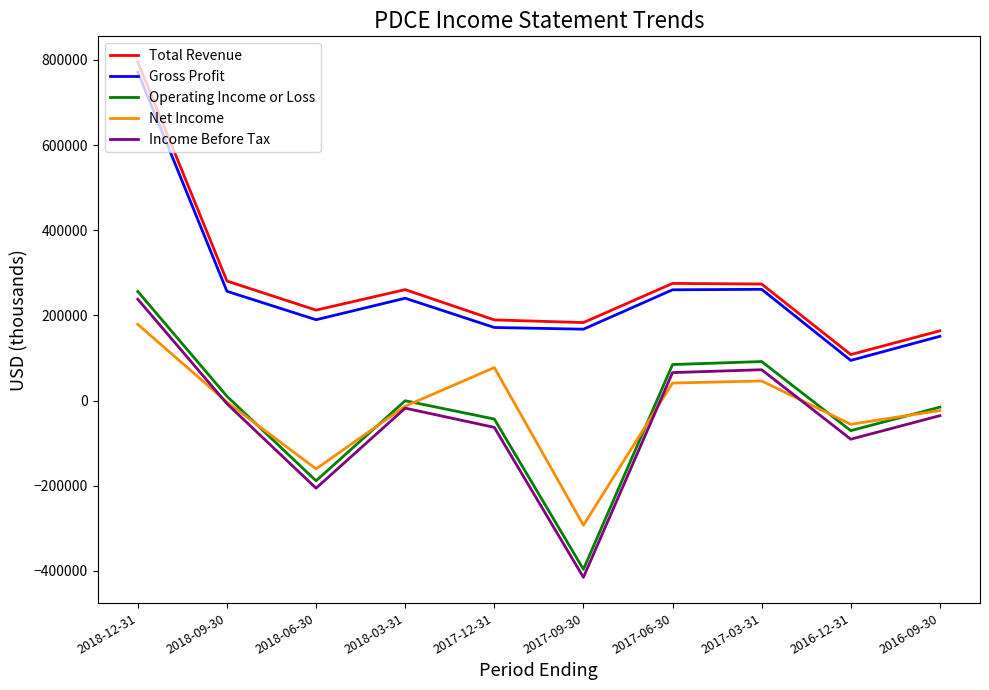

List the series in order of their peak value, highest first.

Total Revenue, Gross Profit, Operating Income or Loss, Income Before Tax, Net Income